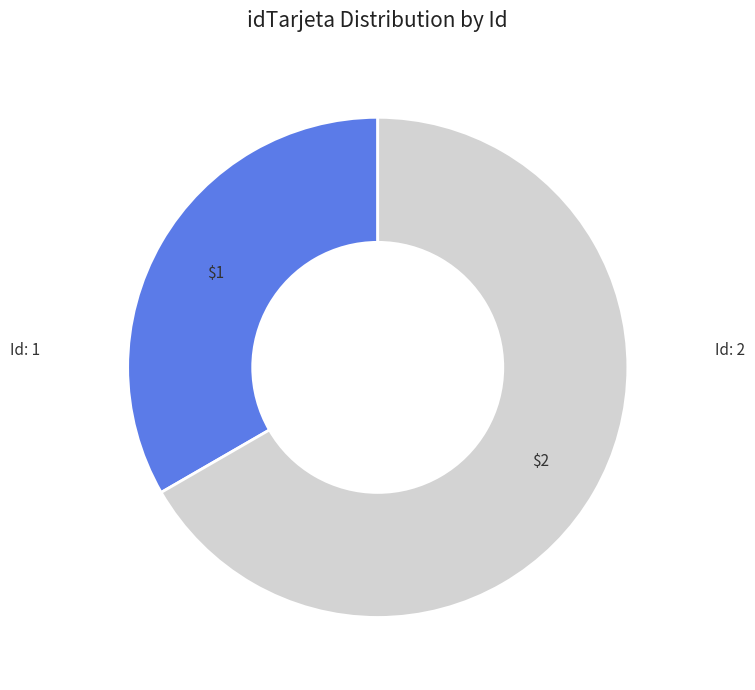

Does any single category account for the majority?

Yes